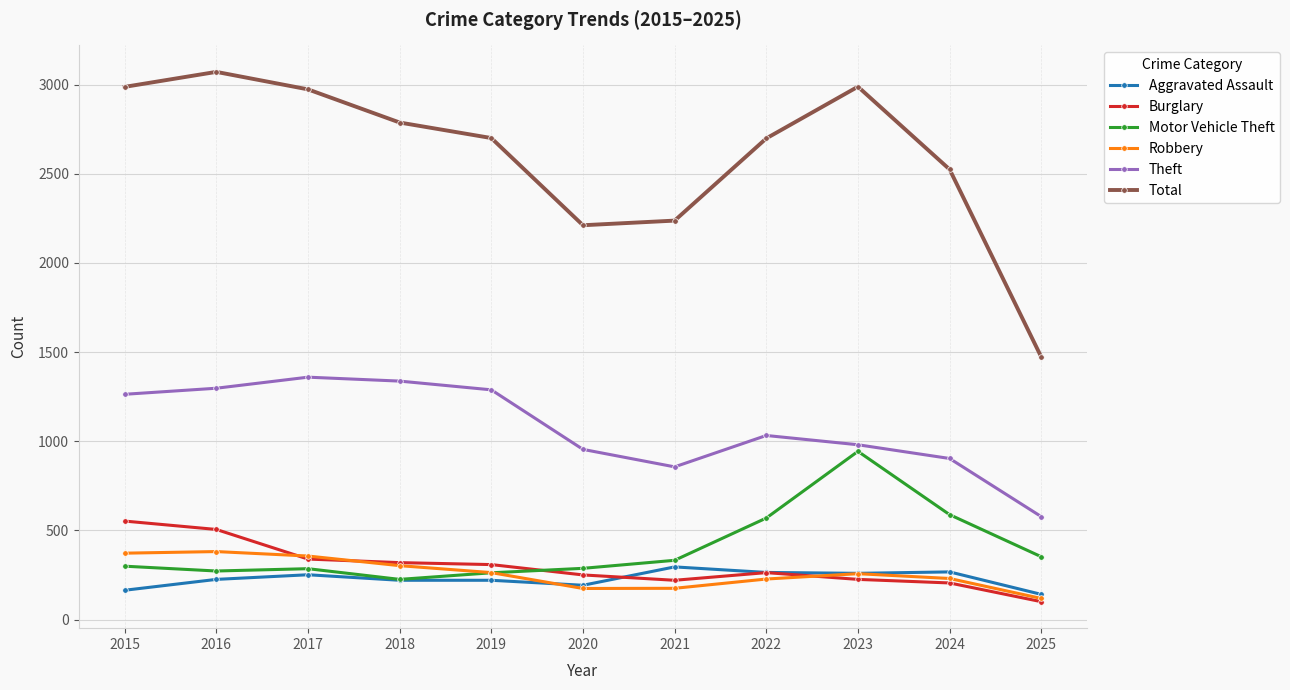

How many distinct data groups are displayed?

6